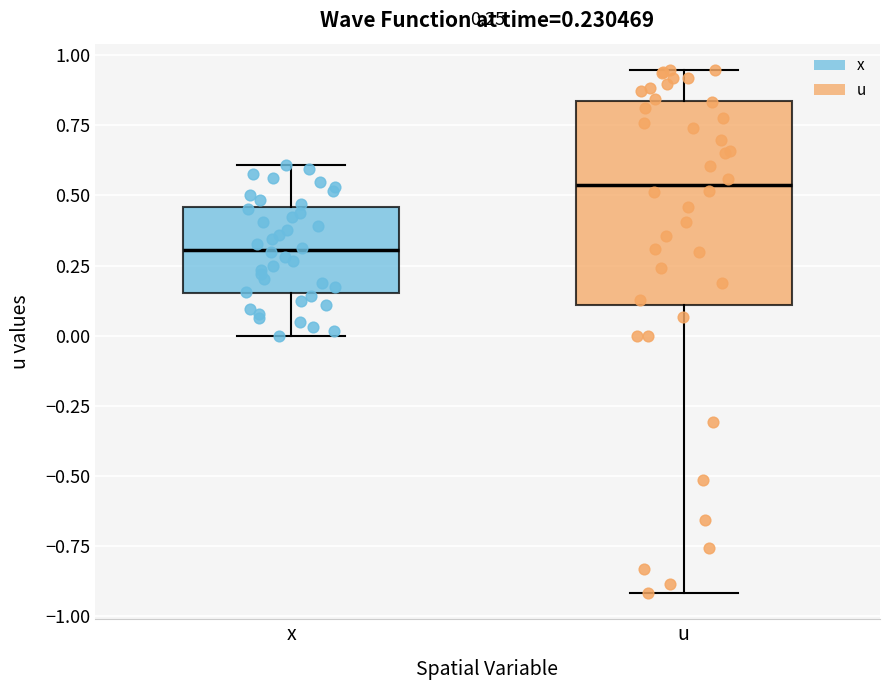

Which box is the tallest, from its lower edge to its upper edge?

u